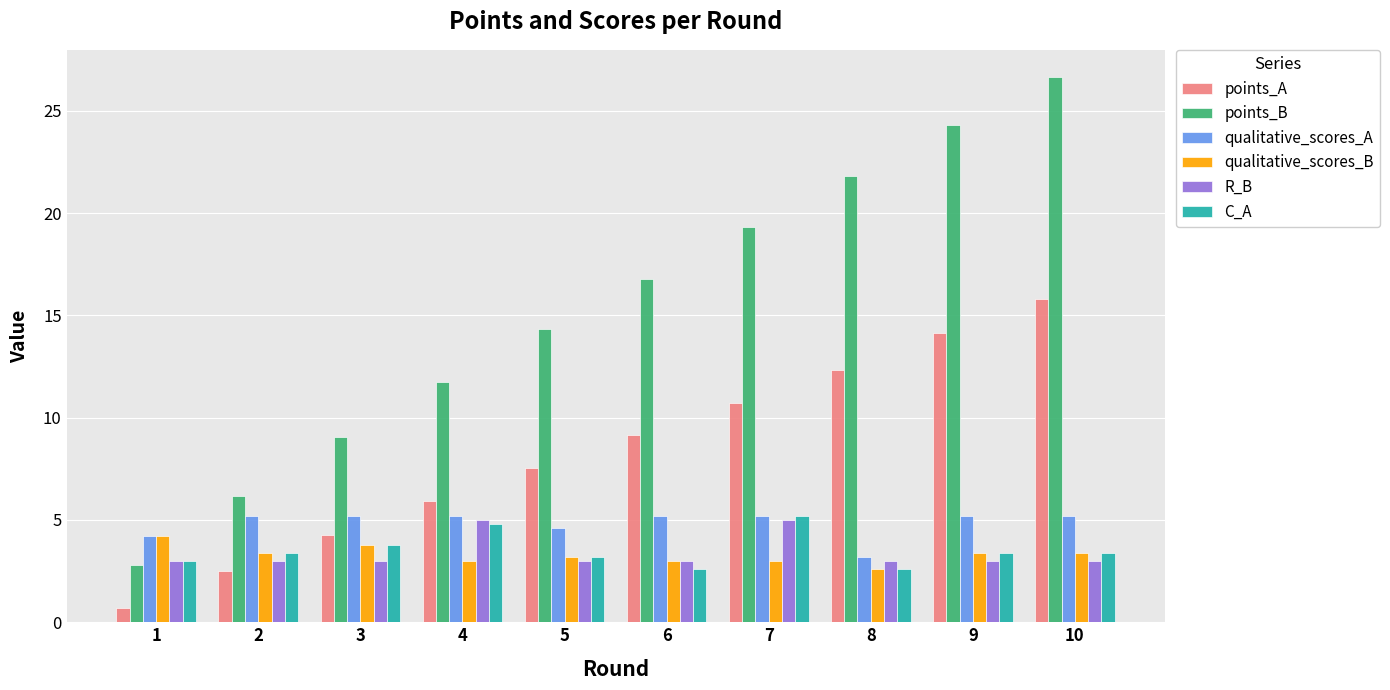

Does the chart contain stacked bars?

No